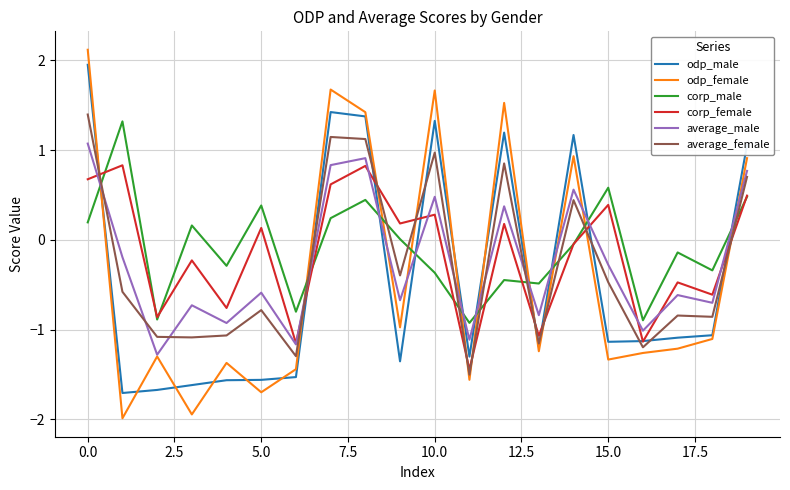

After their last crossing, which series has the higher values: average_male or odp_male?

odp_male